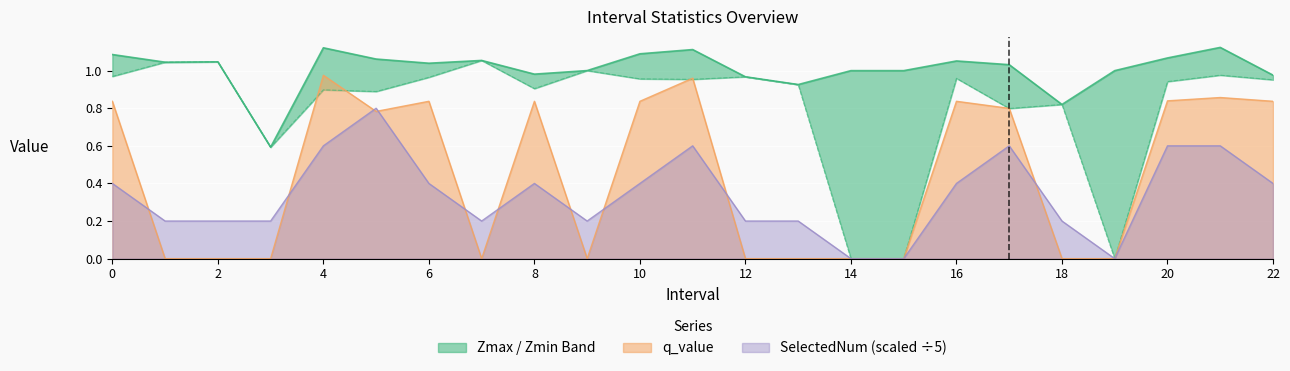

Reading left to right, extract all data points from this chart.

Zmax: 1.1	1.0	1.0	0.6	1.1	1.1	1.0	1.1	1.0	1.0	1.1	1.1	1.0	0.9	1.0	1.0	1.1	1.0	0.8	1.0	1.1	1.1	1.0
Zmin: 1.0	1.0	1.0	0.6	0.9	0.9	1.0	1.1	0.9	1.0	1.0	1.0	1.0	0.9	0.0	0.0	1.0	0.8	0.8	0.0	0.9	1.0	1.0
q_value: 0.8	0.0	0.0	0.0	1.0	0.8	0.8	0.0	0.8	0.0	0.8	1.0	0.0	0.0	0.0	0.0	0.8	0.8	0.0	0.0	0.8	0.9	0.8
SelectedNum: 0.4	0.2	0.2	0.2	0.6	0.8	0.4	0.2	0.4	0.2	0.4	0.6	0.2	0.2	0.0	0.0	0.4	0.6	0.2	0.0	0.6	0.6	0.4